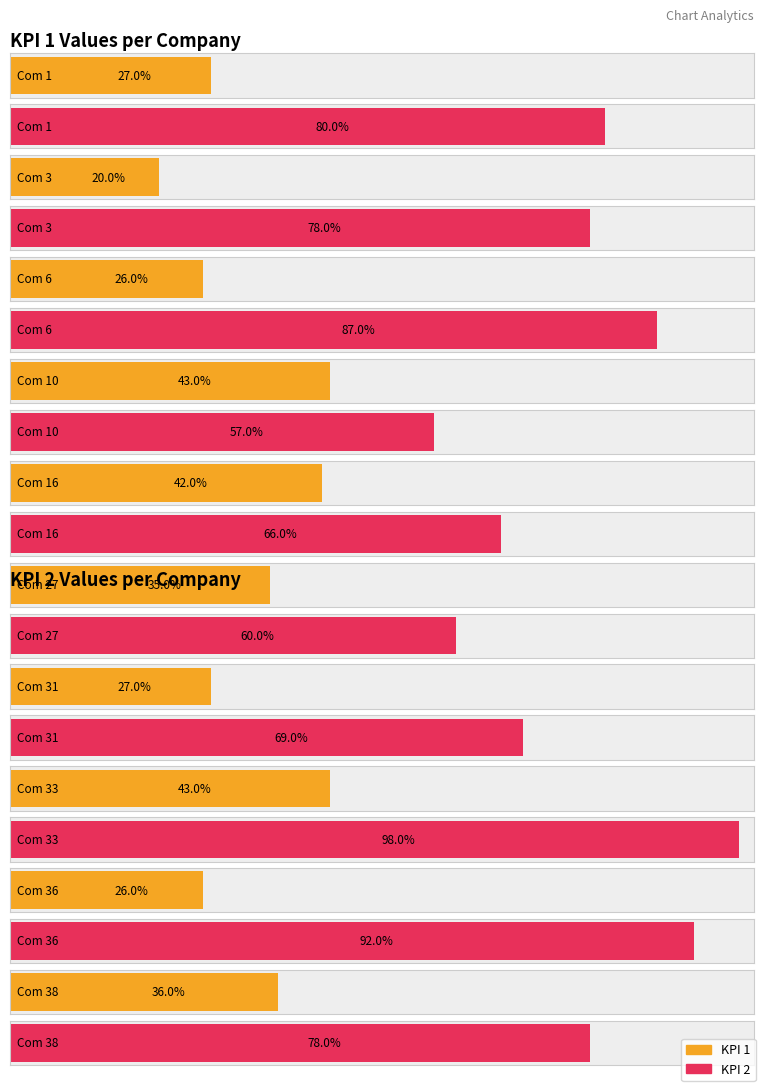

How many groups of bars are there?

10